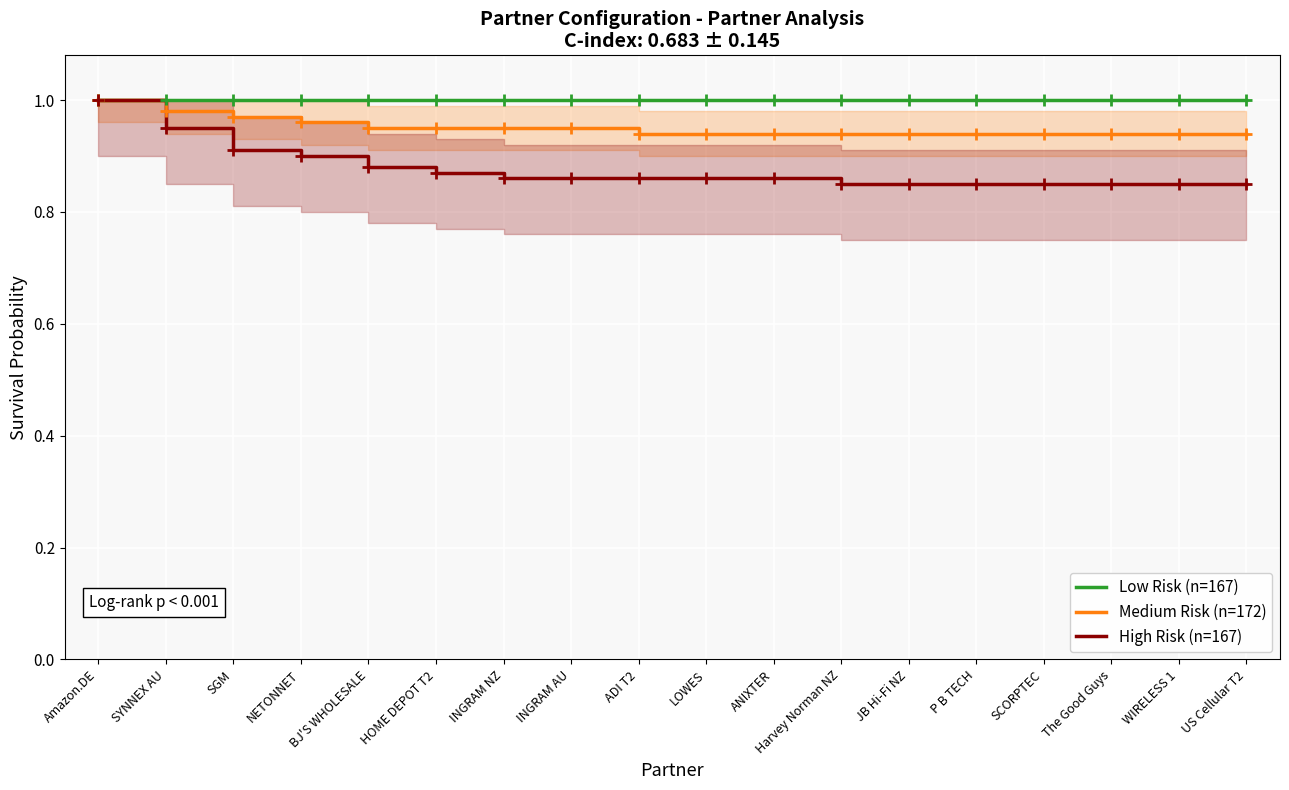

What is the label of the 17th point from the left?

WIRELESS 1